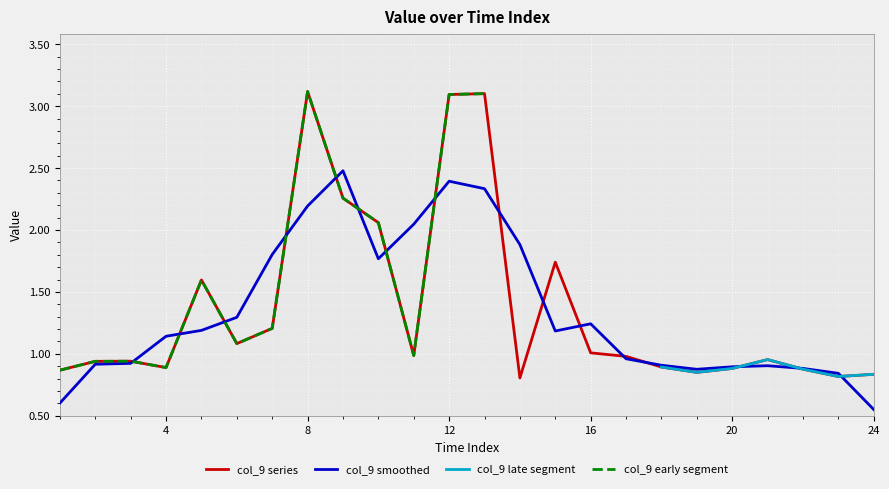

The col_9 series series shows 1.2 at 24. True or false?

False